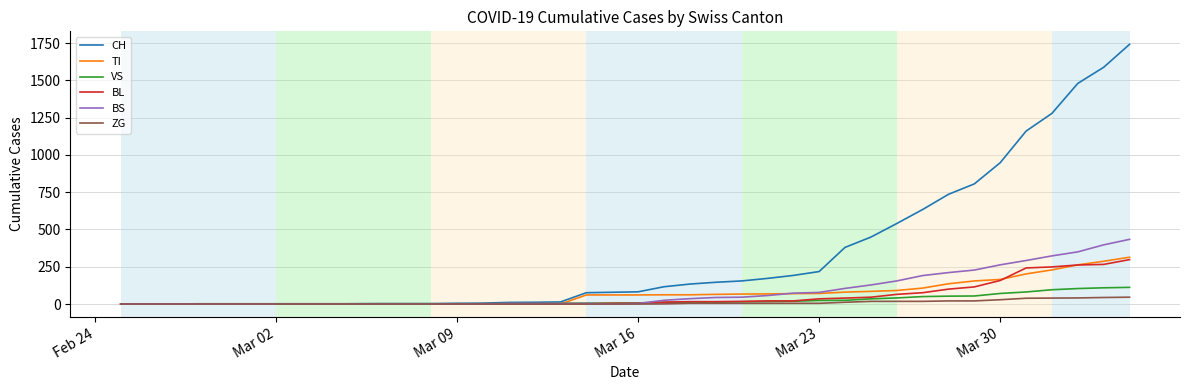

How many distinct data groups are displayed?

6